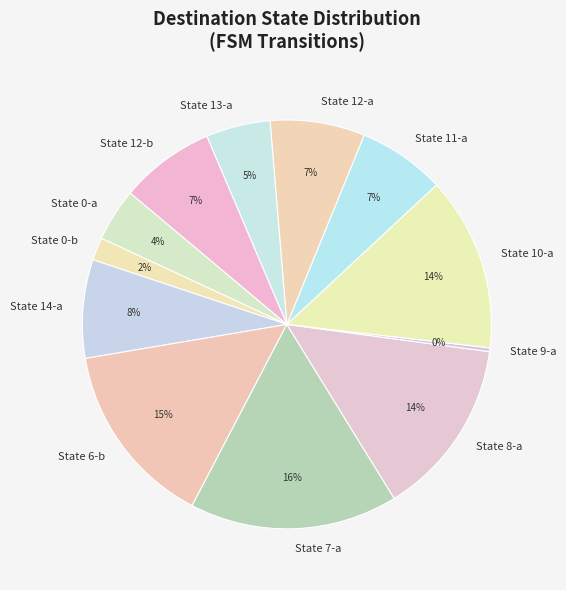

Is there a majority slice in this chart?

No